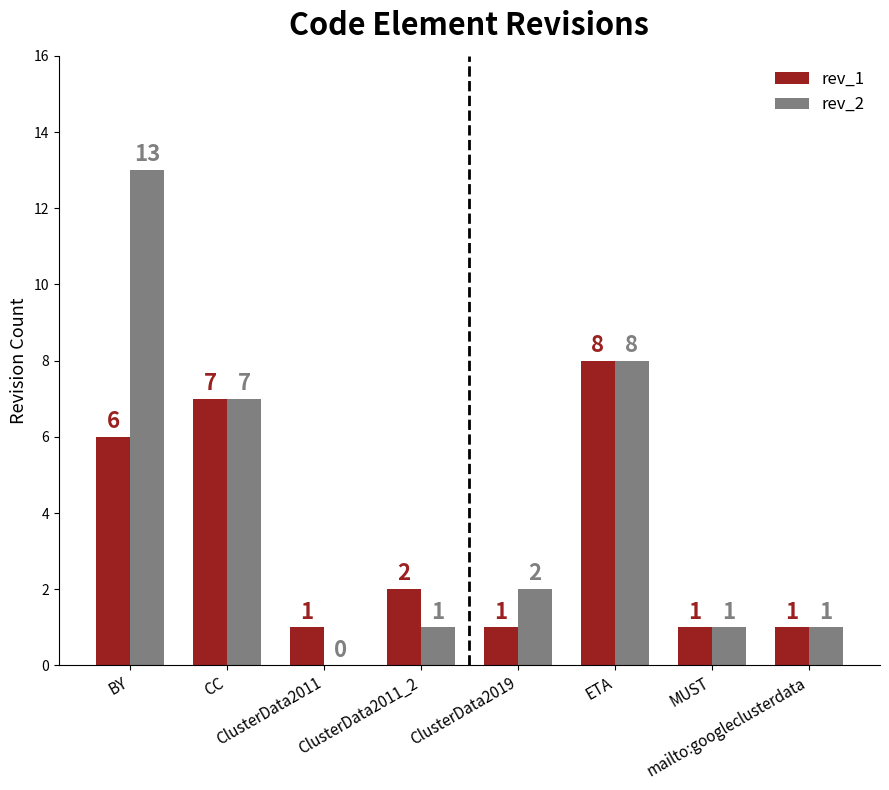

The value of rev_2 at ClusterData2011_2 is 0. True or false?

False